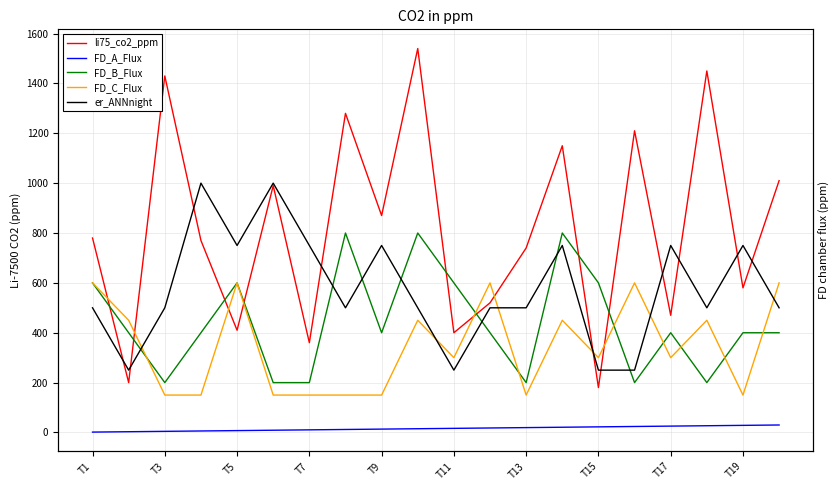

Which series changed the most between T19 and 18?

li75_co2_ppm